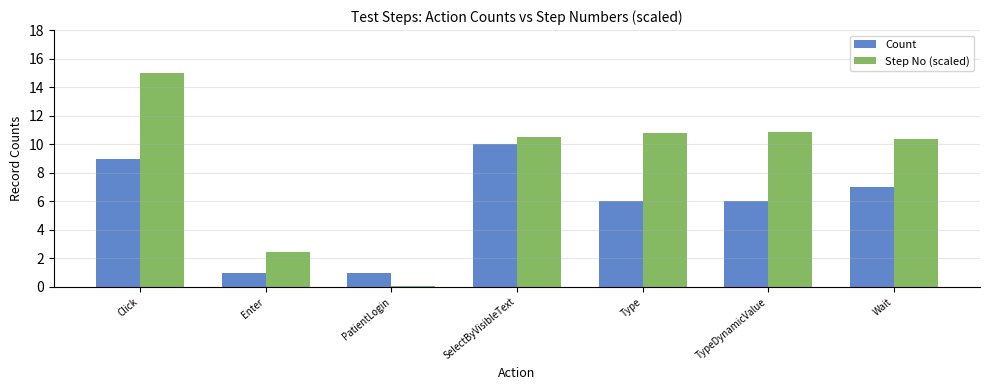

Where does the Step No (scaled) series first go above 10?

Click